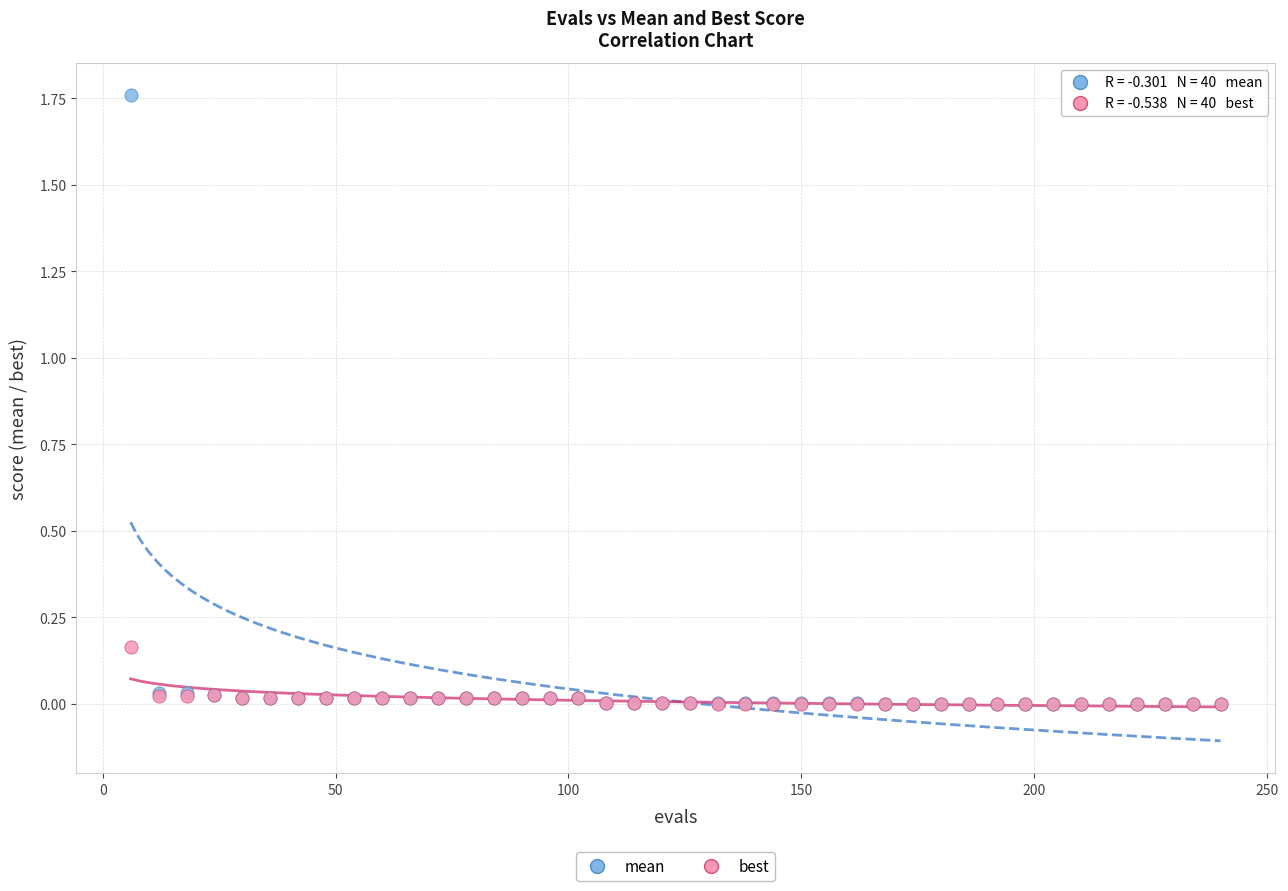

What are all the series names shown in the legend?

mean, best